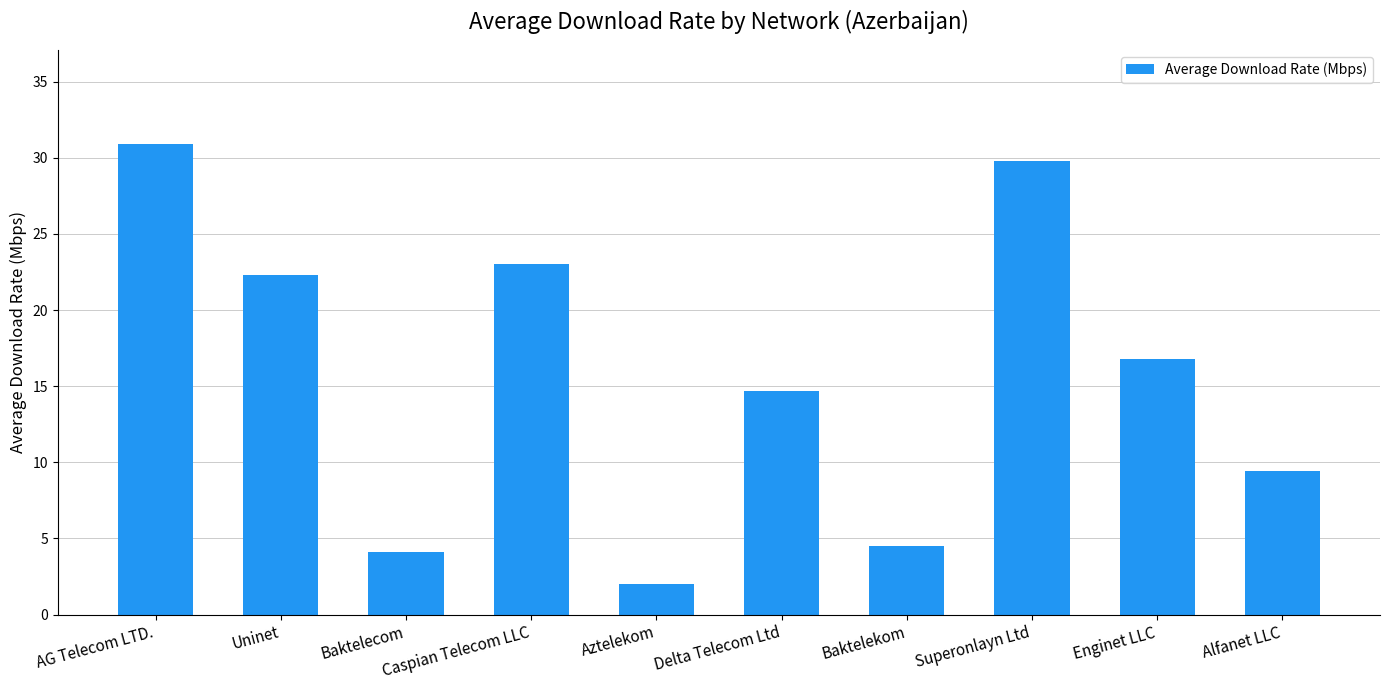

What is the smallest value displayed?

2.0